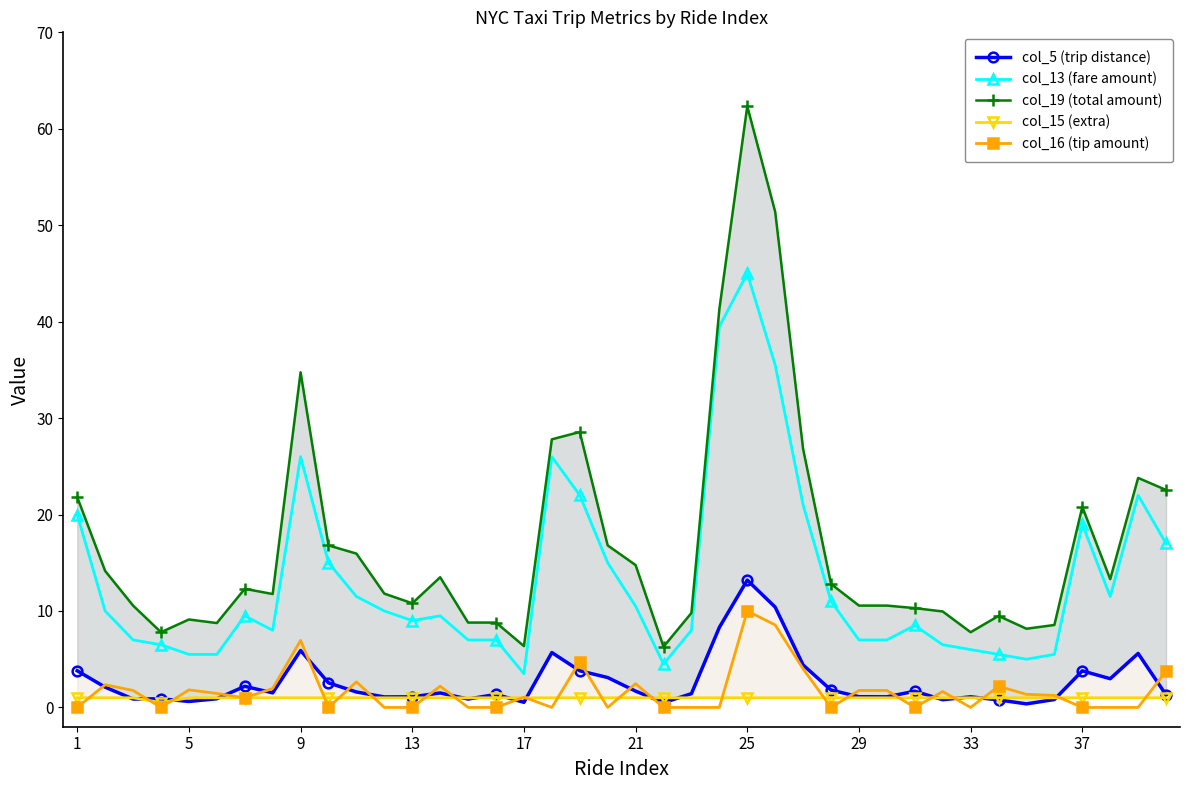

List the series in order of their peak value, highest first.

col_19 (total amount), col_13 (fare amount), col_5 (trip distance), col_16 (tip amount), col_15 (extra)